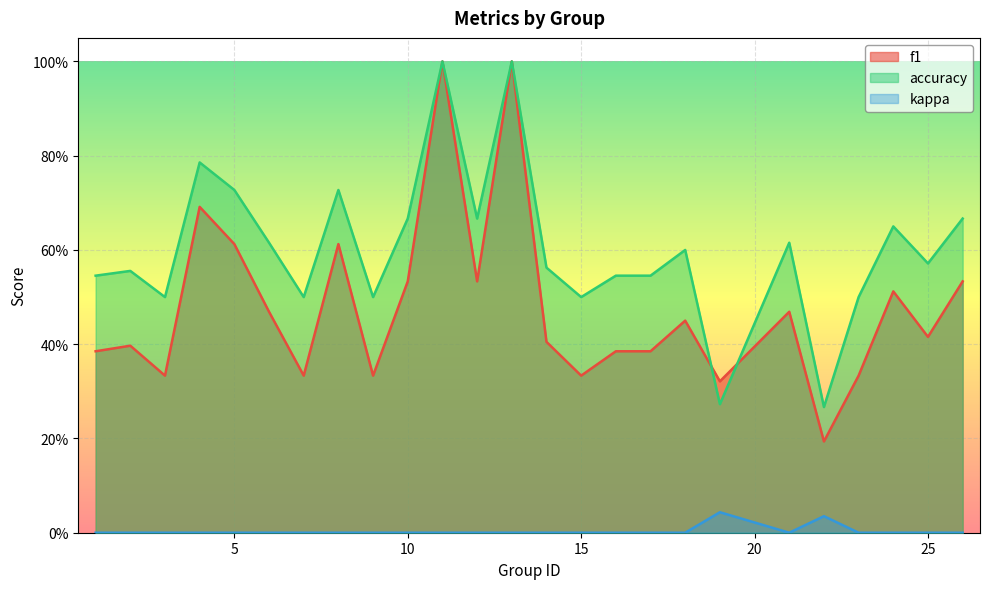

Where is the first local minimum for accuracy?

3